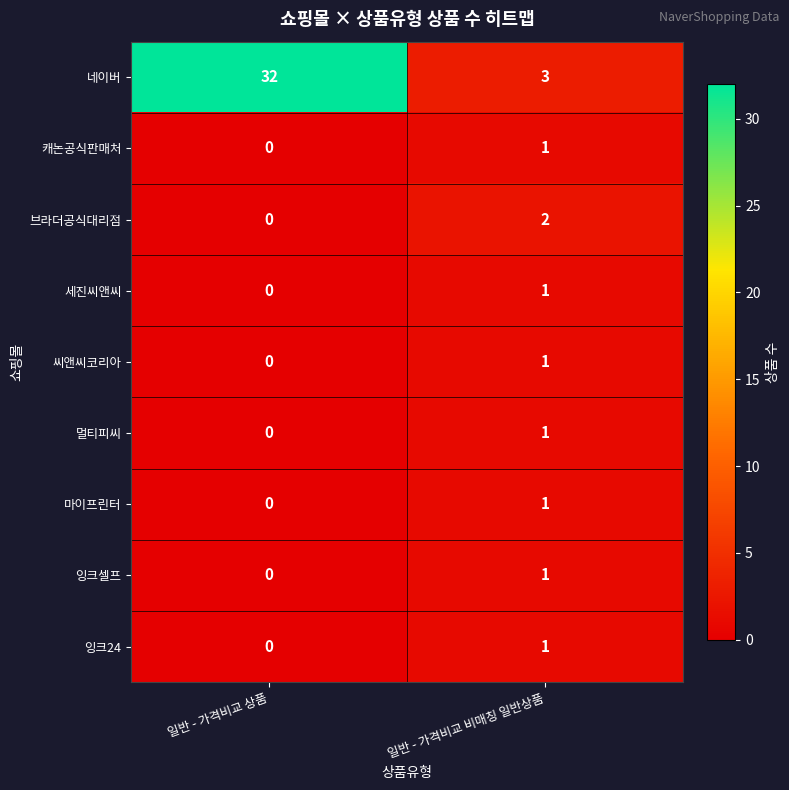

What is the average value of the 네이버 series?

18